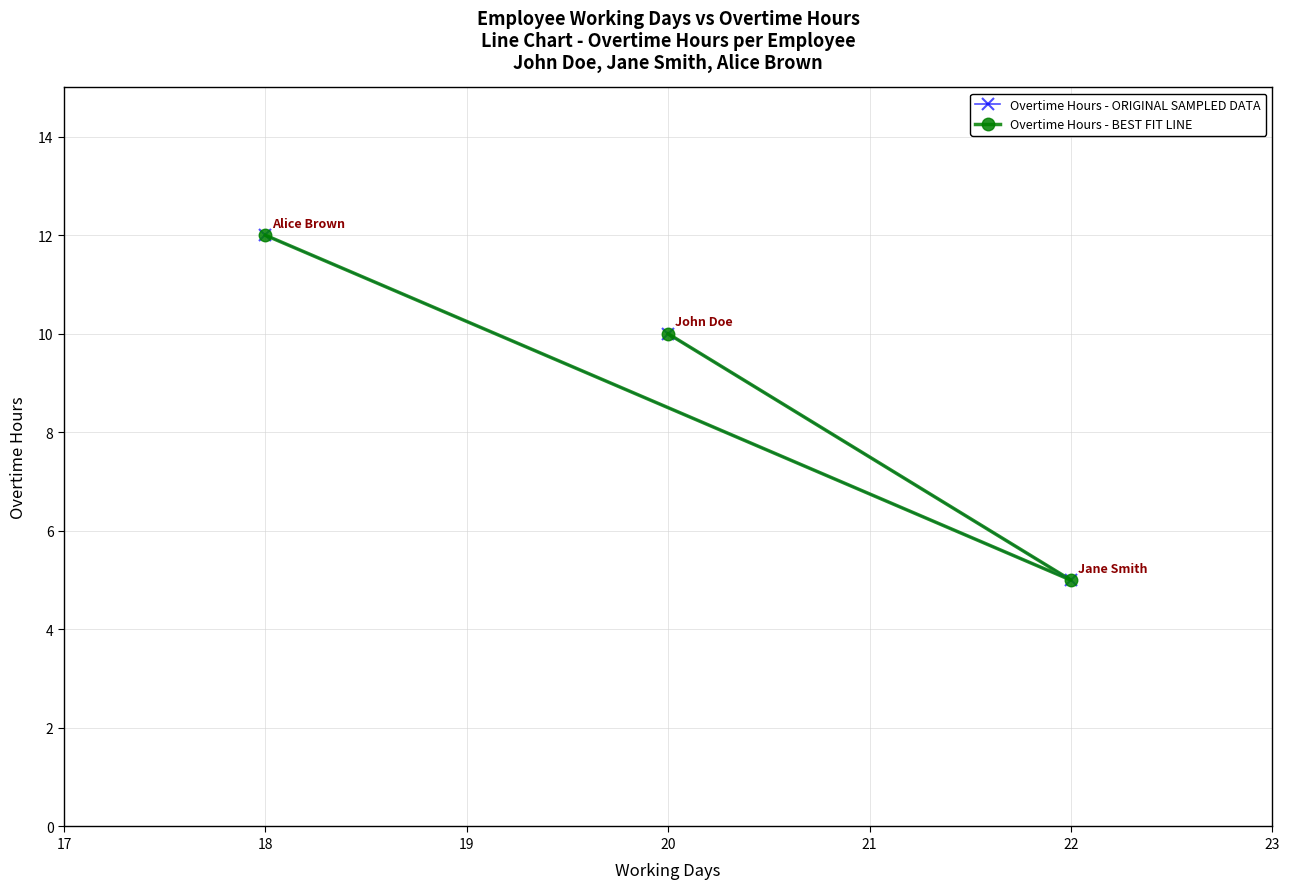

What are all the series names shown in the legend?

Overtime Hours - ORIGINAL SAMPLED DATA, Overtime Hours - BEST FIT LINE